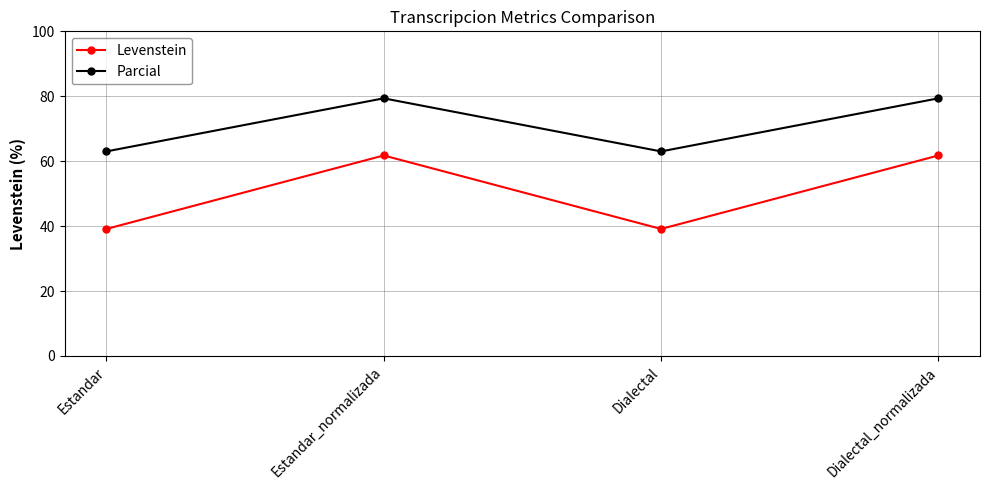

True or false: Levenstein and Parcial cross at least once.

False